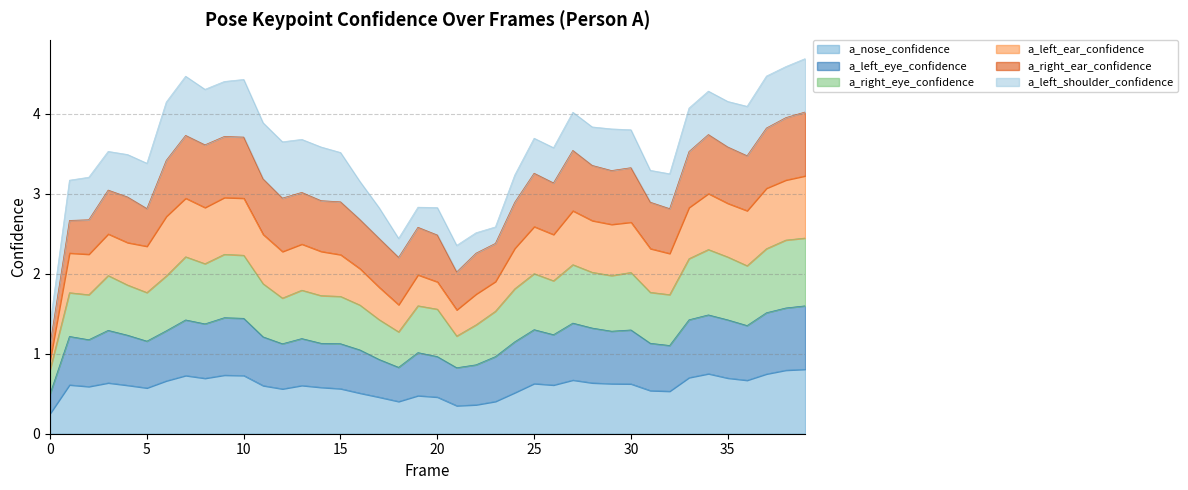

True or false: a_left_eye_confidence and a_nose_confidence intersect in this chart.

False